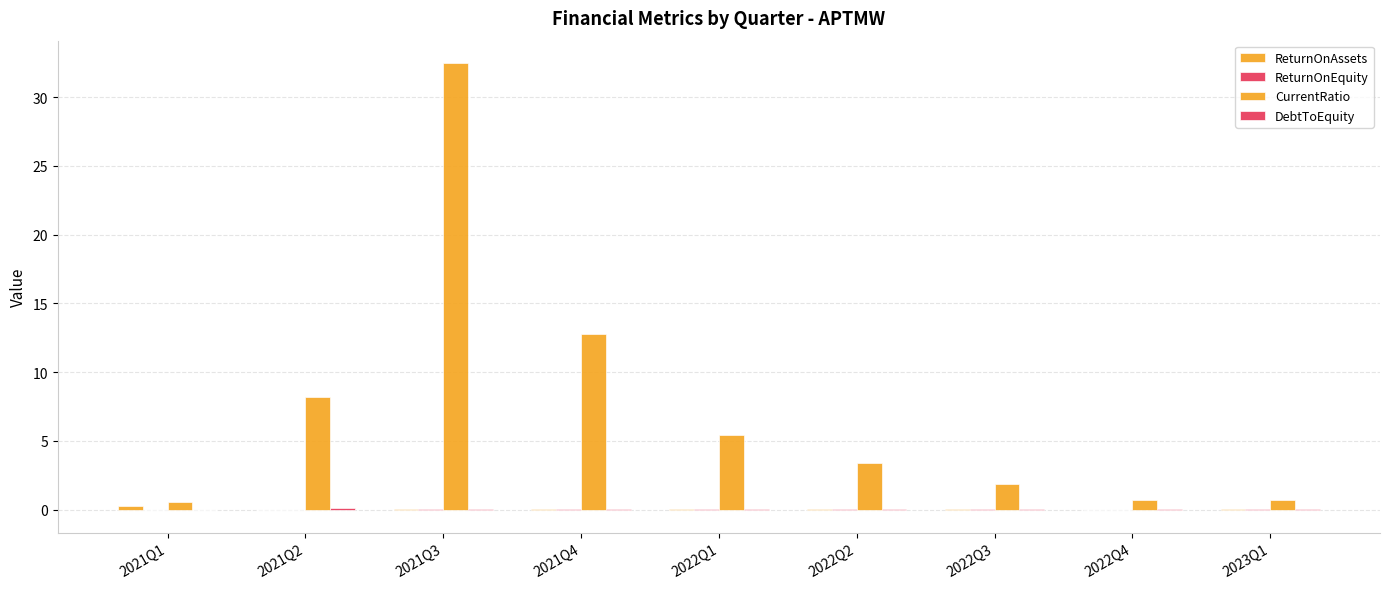

Between 2022Q3 and 2021Q2, which is larger?

2022Q3